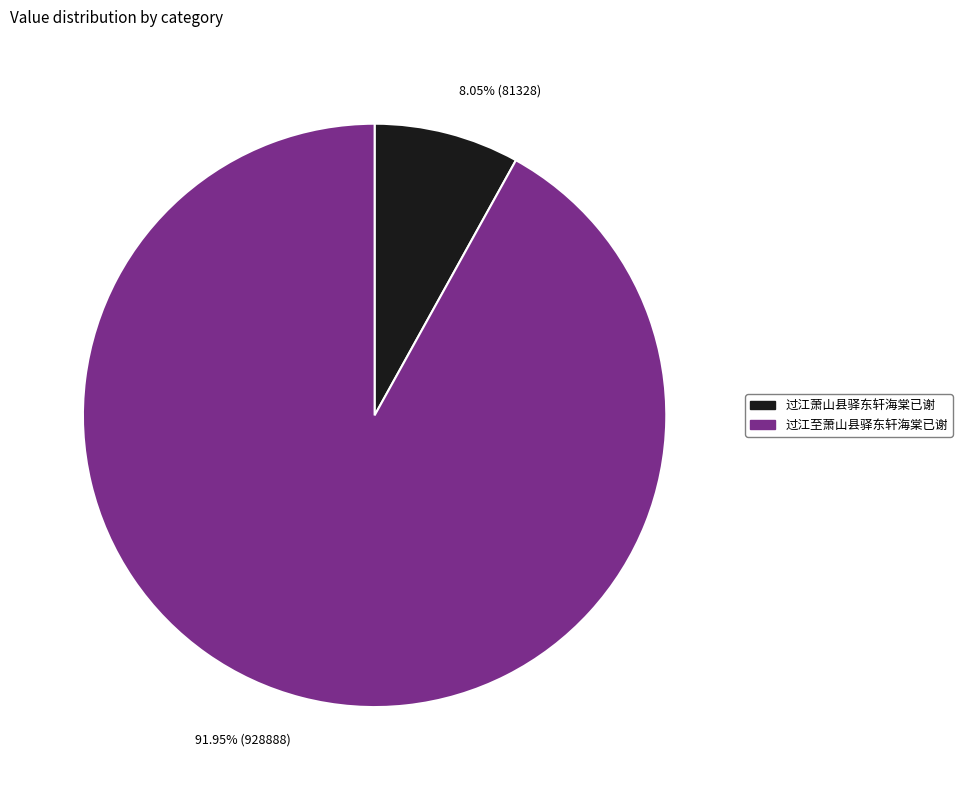

To the nearest percent, what portion does 过江萧山县驿东轩海棠已谢 represent?

8%